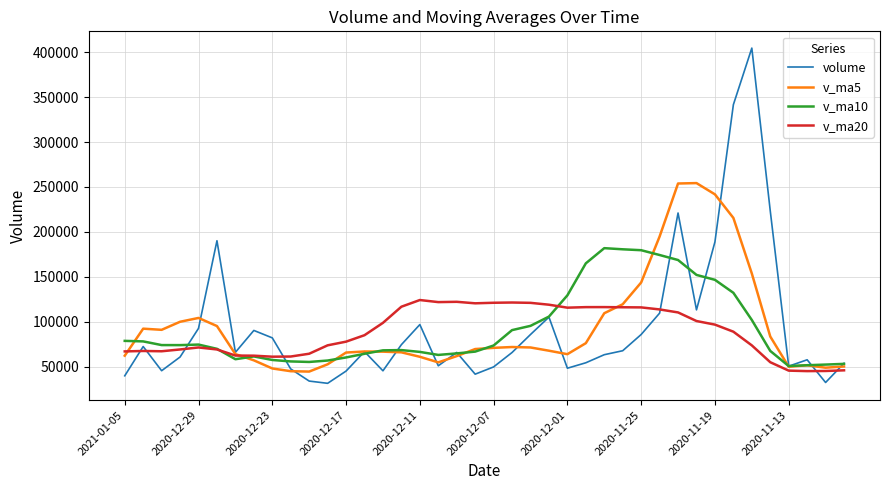

What is the greatest value displayed?

404536.9